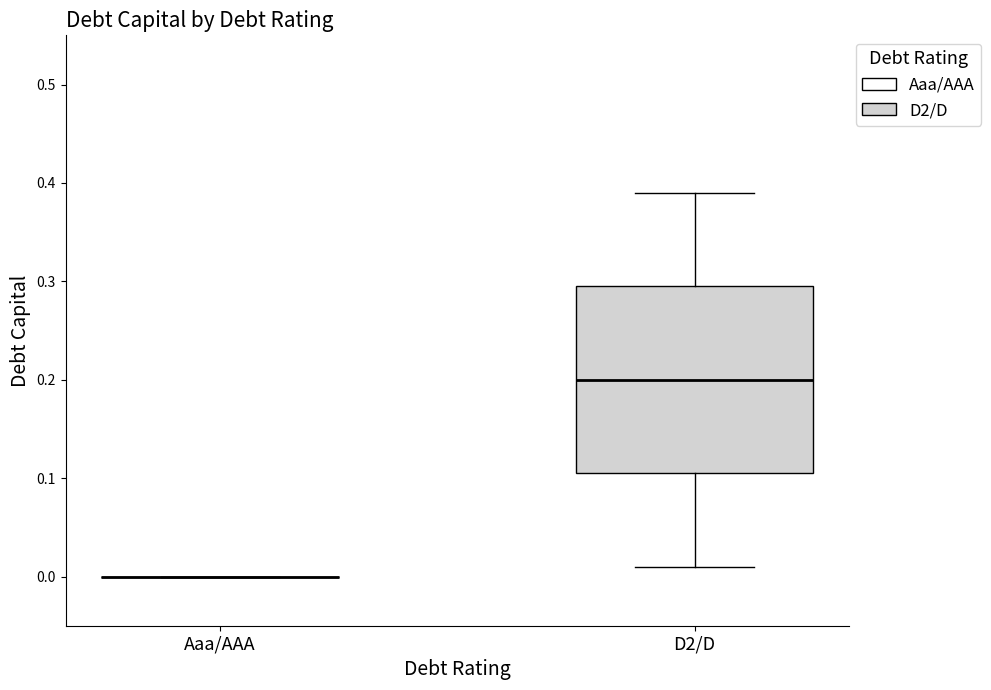

Where is the lower edge of the box for D2/D on the y-axis? The values are not printed on the chart, so give them approximately, as read against the axis.

0.11